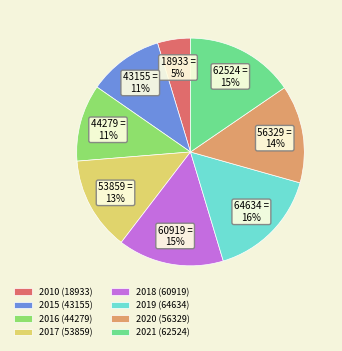

Is 2020 the majority of the pie?

No